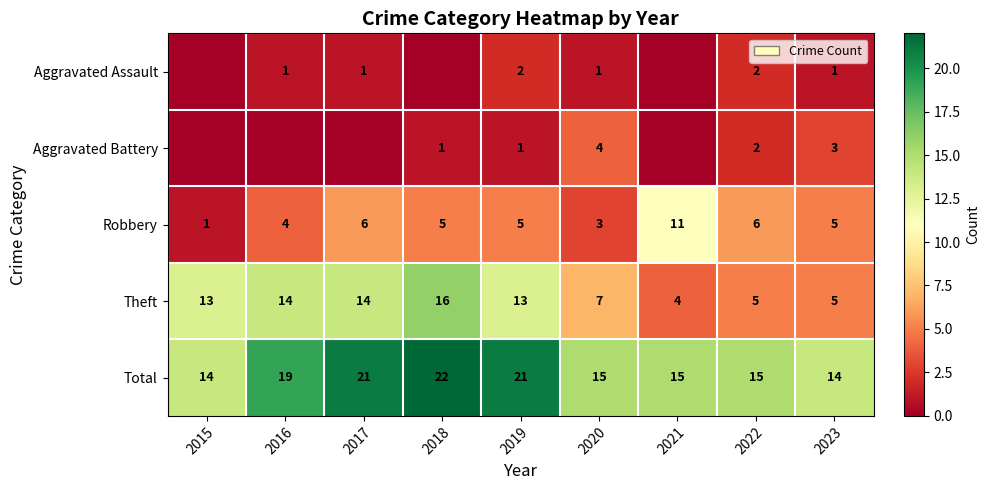

The Total series shows 20 at 2022. True or false?

False